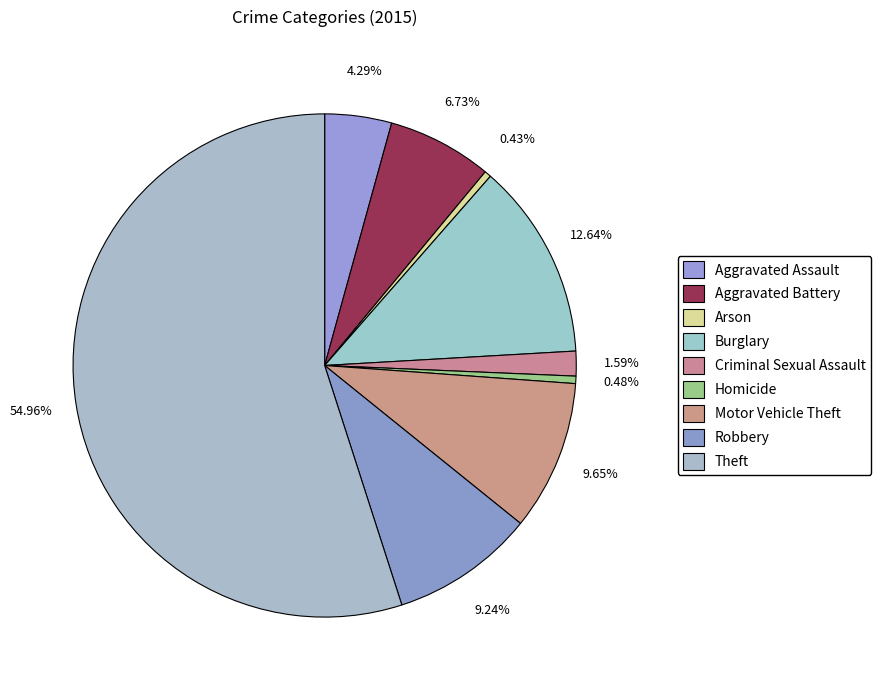

To the nearest percent, what is the difference between the largest and smallest slice percentages?

55%